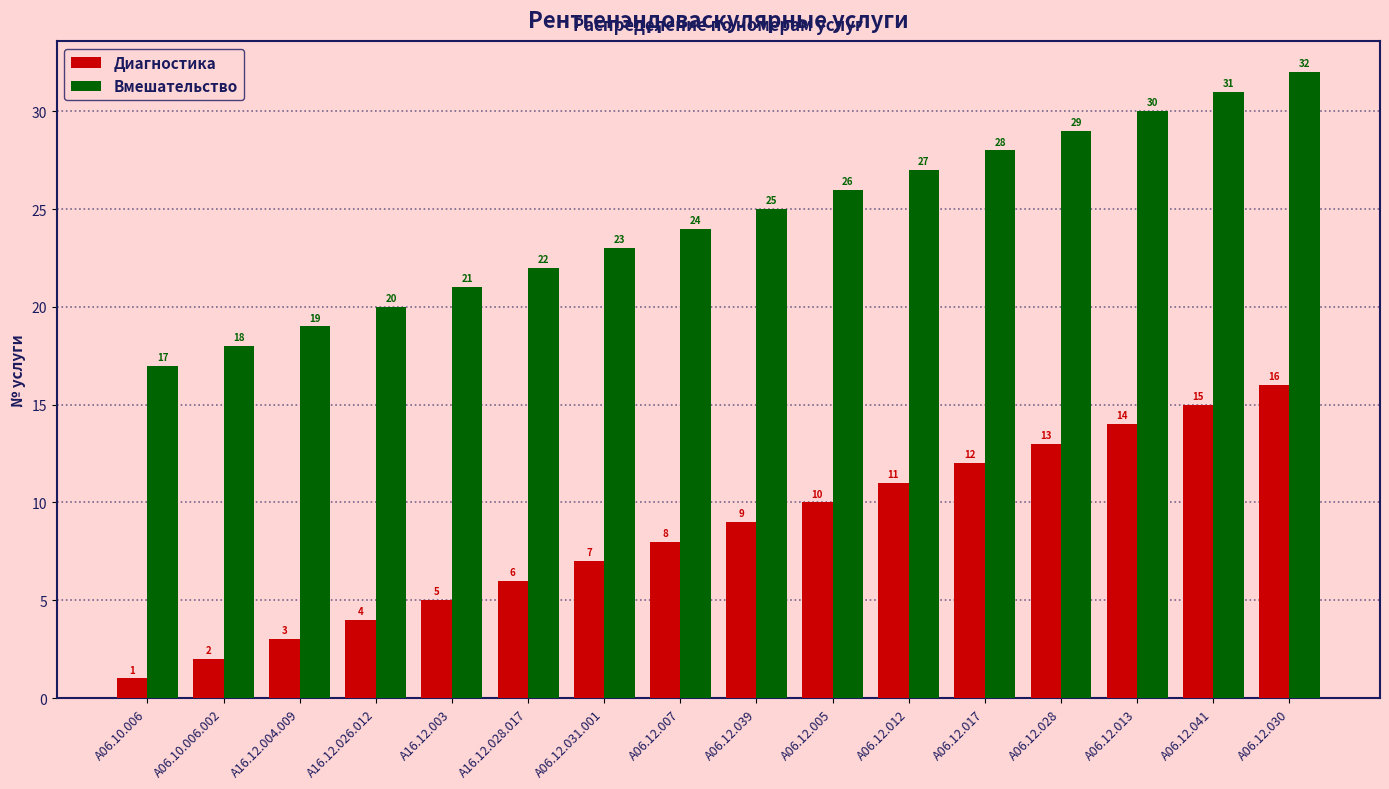

What is the label of the 4th bar from the right?

A06.12.028